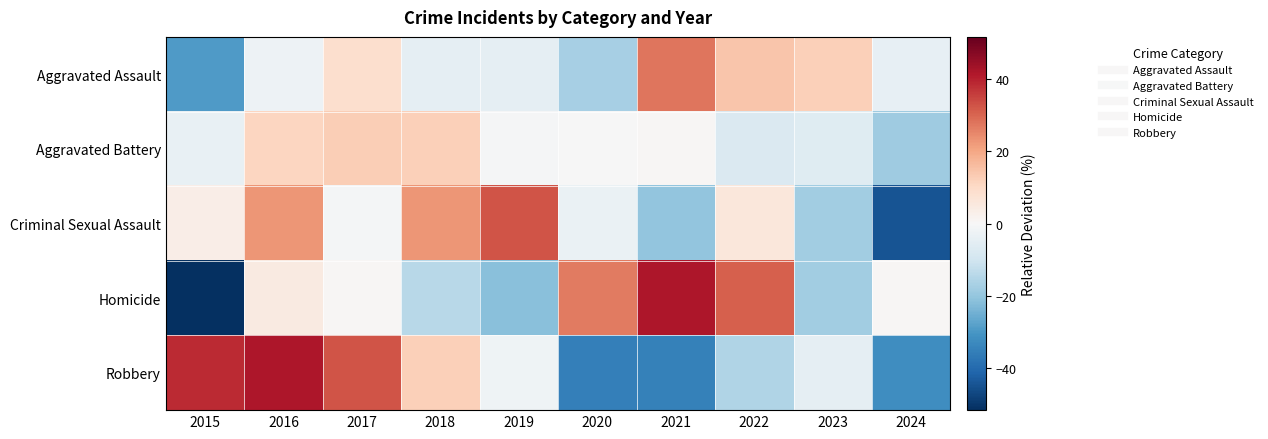

Reading right to left, transcribe all the data shown in this chart.

Aggravated Assault: 2024=-4.4	2023=12.1	2022=14.2	2021=27.7	2020=-16.9	2019=-4.8	2018=-4.8	2017=8.6	2016=-2.6	2015=-29.0
Aggravated Battery: 2024=-18.2	2023=-6.3	2022=-7.4	2021=0.4	2020=-0.3	2019=-0.7	2018=12.4	2017=12.7	2016=10.9	2015=-3.6
Criminal Sexual Assault: 2024=-44.6	2023=-18.1	2022=6.0	2021=-20.5	2020=-3.6	2019=32.5	2018=22.9	2017=-1.2	2016=22.9	2015=3.6
Homicide: 2024=0.7	2023=-17.9	2022=30.6	2021=41.8	2020=26.9	2019=-21.6	2018=-14.2	2017=0.7	2016=4.5	2015=-51.5
Robbery: 2024=-32.0	2023=-4.5	2022=-15.6	2021=-34.9	2020=-35.3	2019=-2.2	2018=12.3	2017=32.3	2016=41.6	2015=38.3